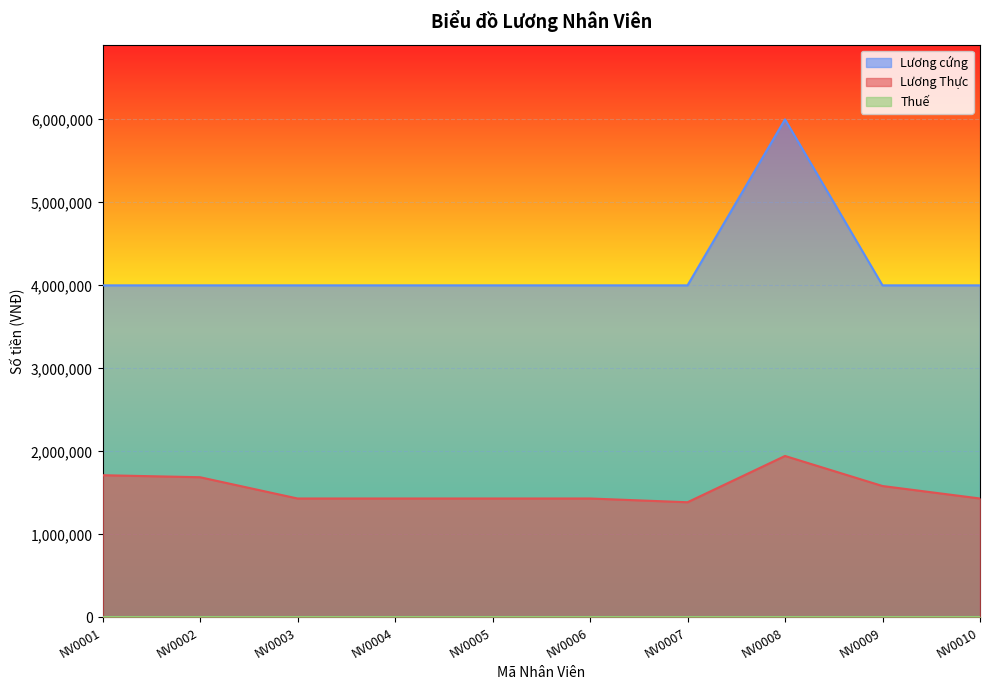

How many values in the Lương Thực series exceed 1431988?

9